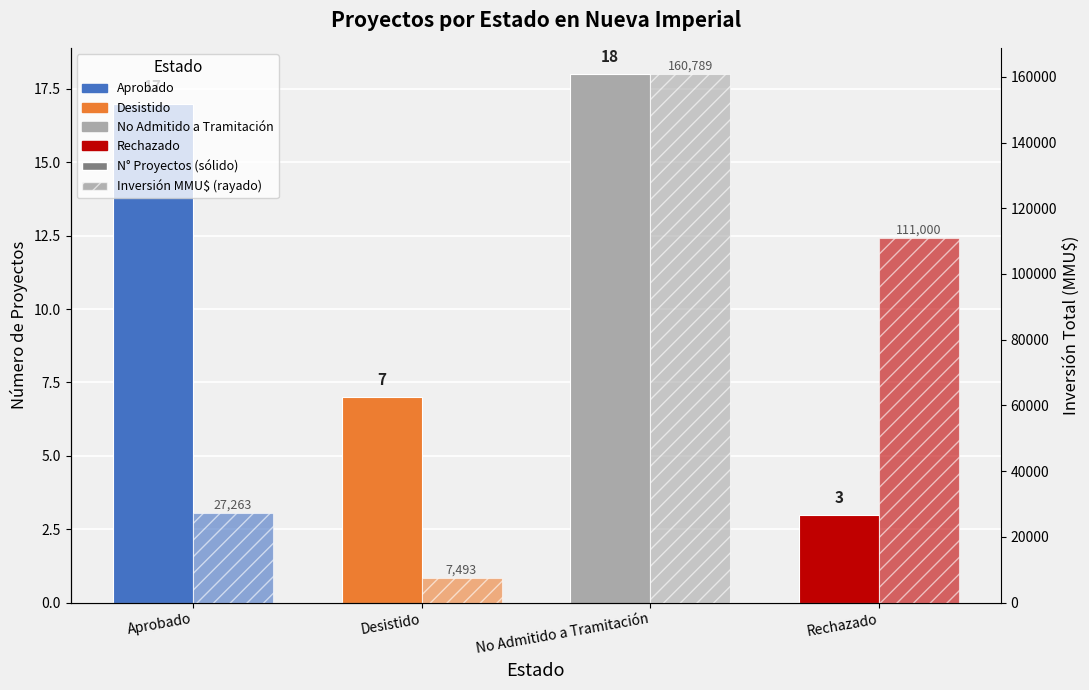

What is the value of the Inversión Total (MMU$) bar at the 4th from the left?

111000